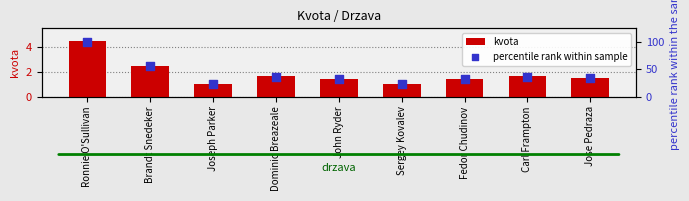

Is the value of kvota at John Ryder greater than the value of percentile rank within sample at Ronnie O'Sullivan?

No